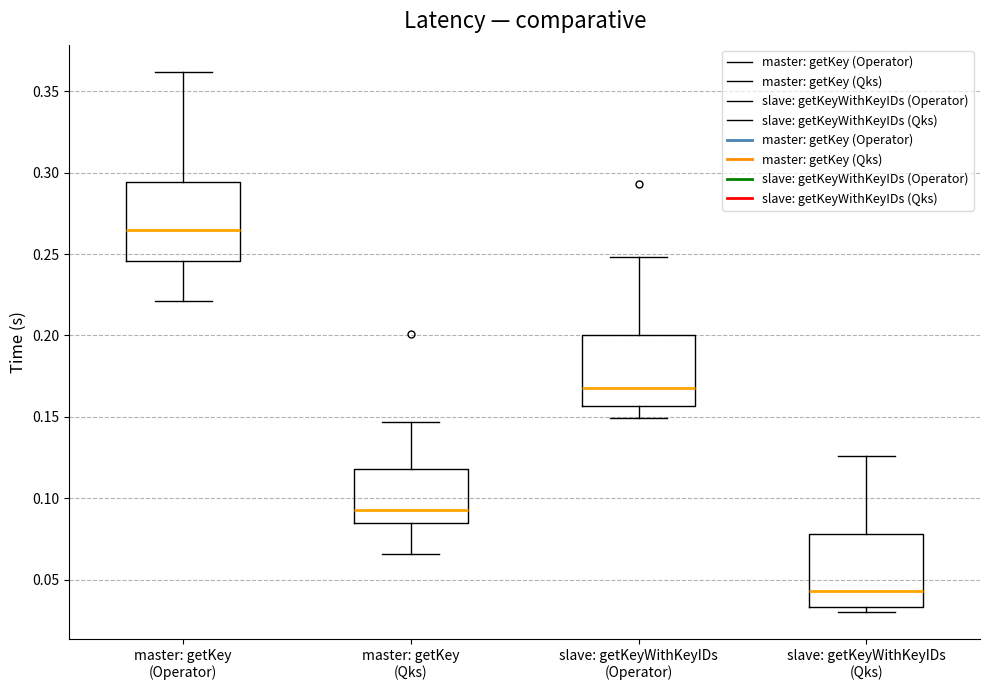

Where does the lower whisker of the box for slave: getKeyWithKeyIDs (Operator) end on the y-axis? The values are not printed on the chart, so give them approximately, as read against the axis.

0.150